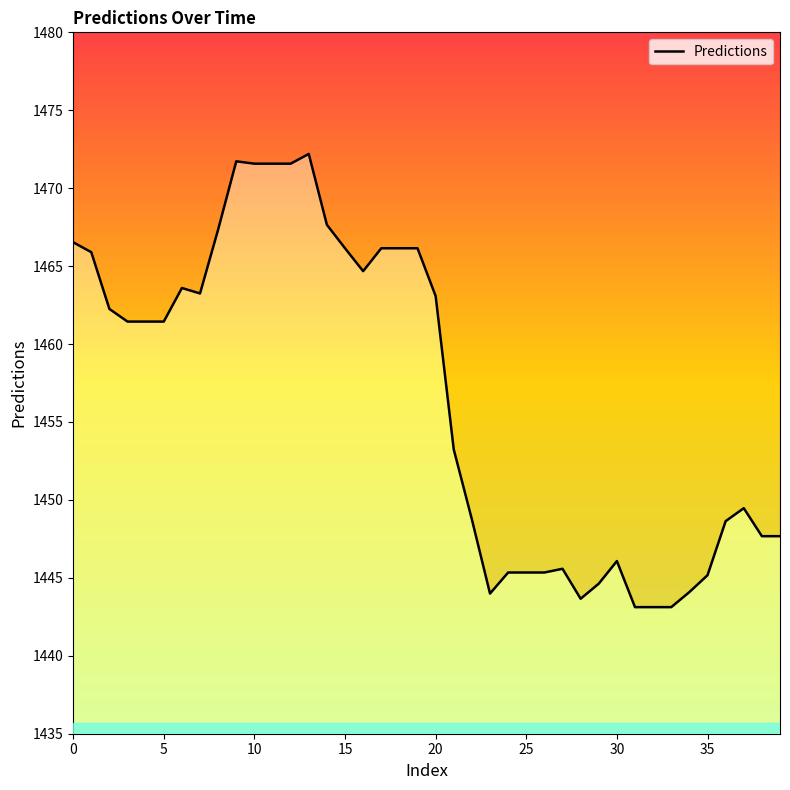

How many points are higher than both their immediate neighbors (excluding endpoints)?

6